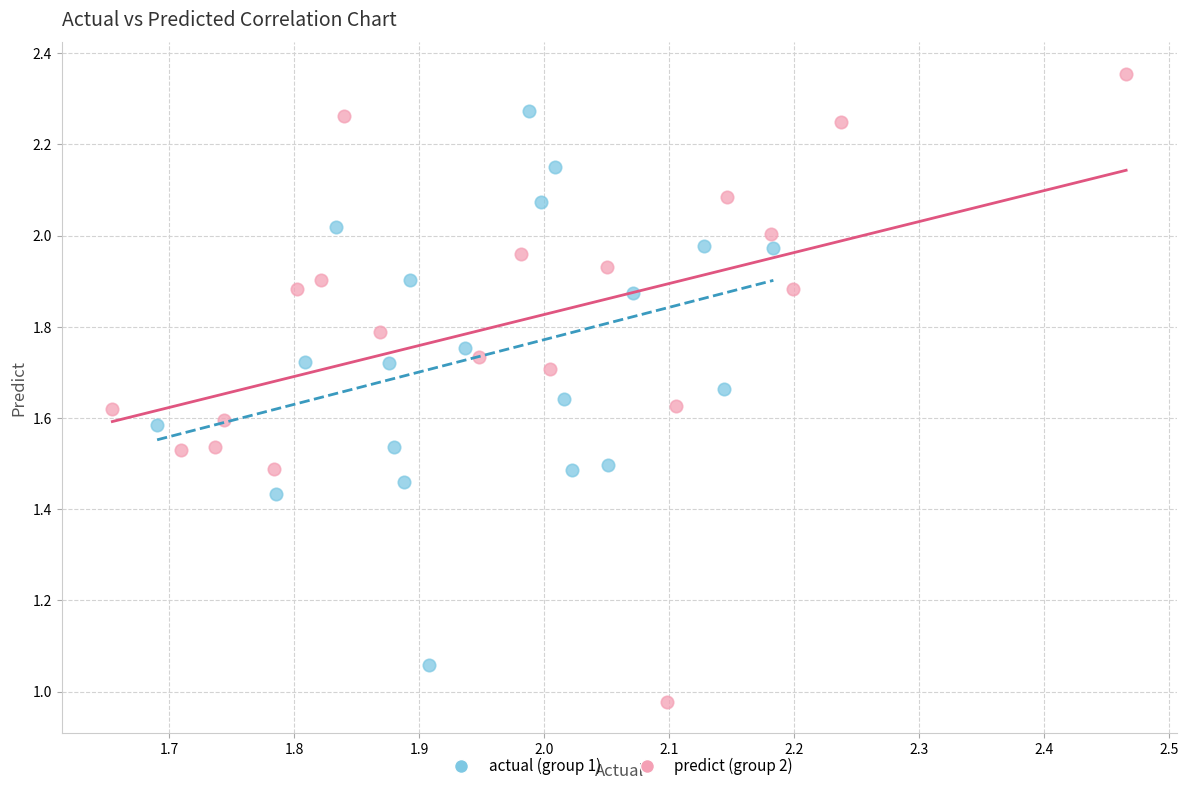

Which series has the widest spread of Y values?

predict (group 2)